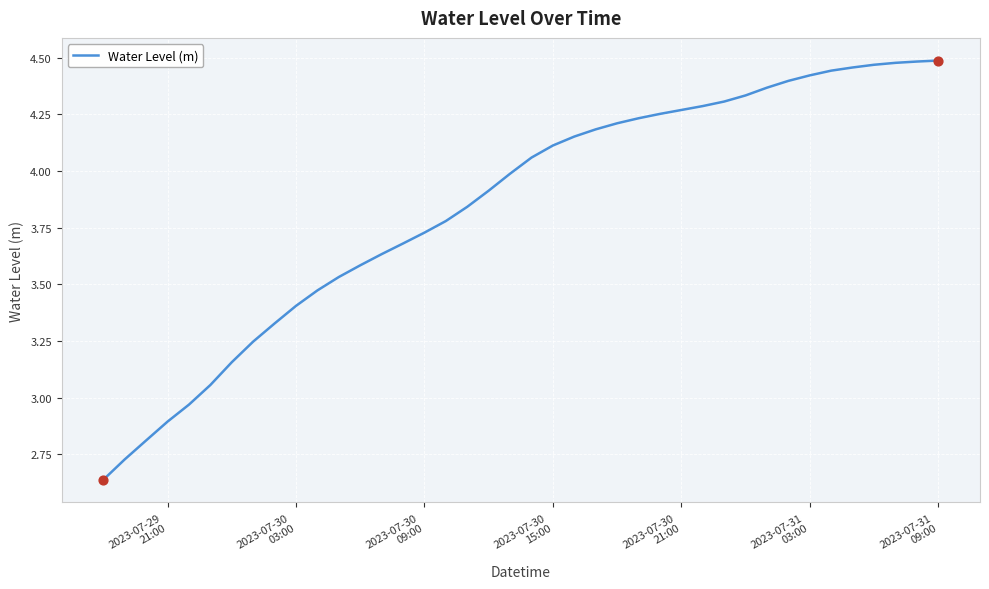

What is the difference between the maximum and minimum values?

1.9